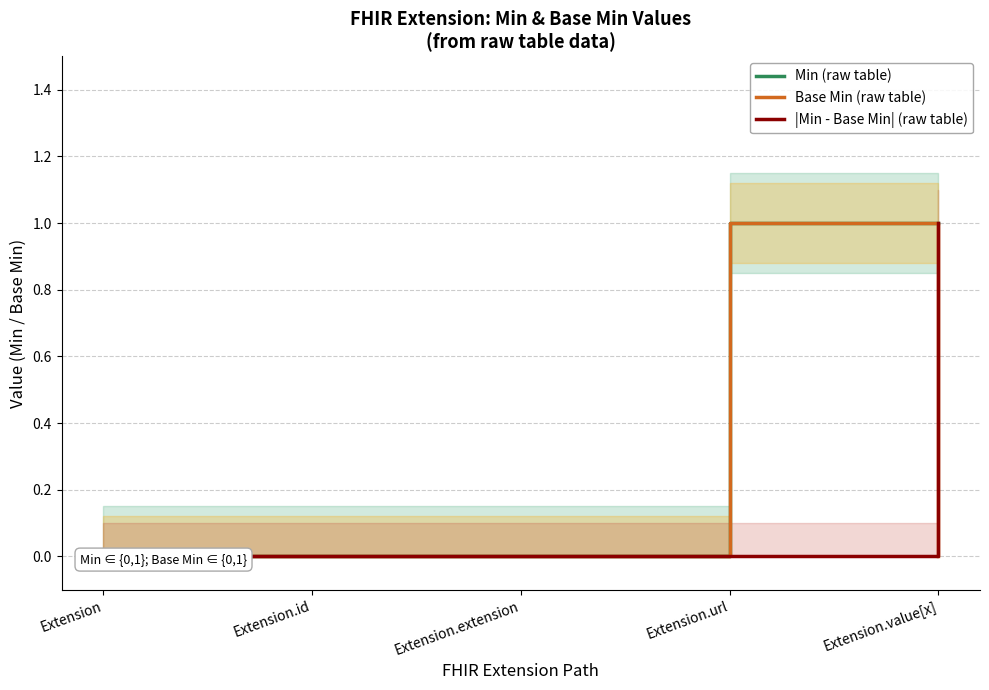

What are all the series names shown in the legend?

Min (raw table), Base Min (raw table), |Min - Base Min| (raw table)